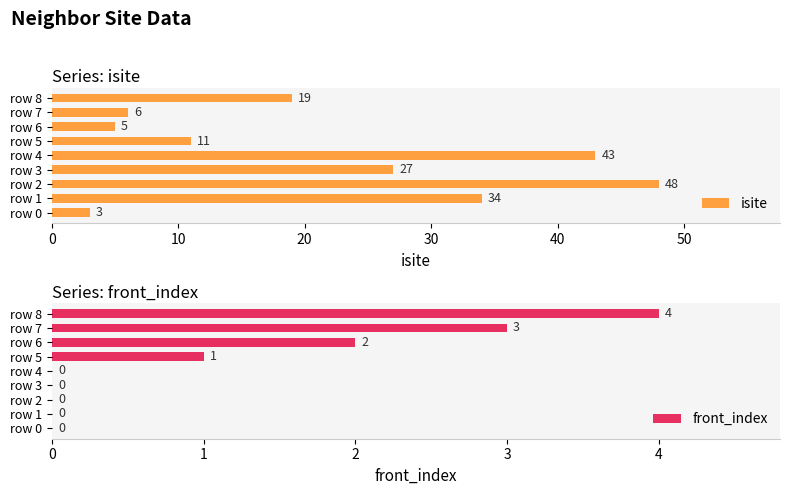

The isite series shows 43 at row 4. True or false?

True